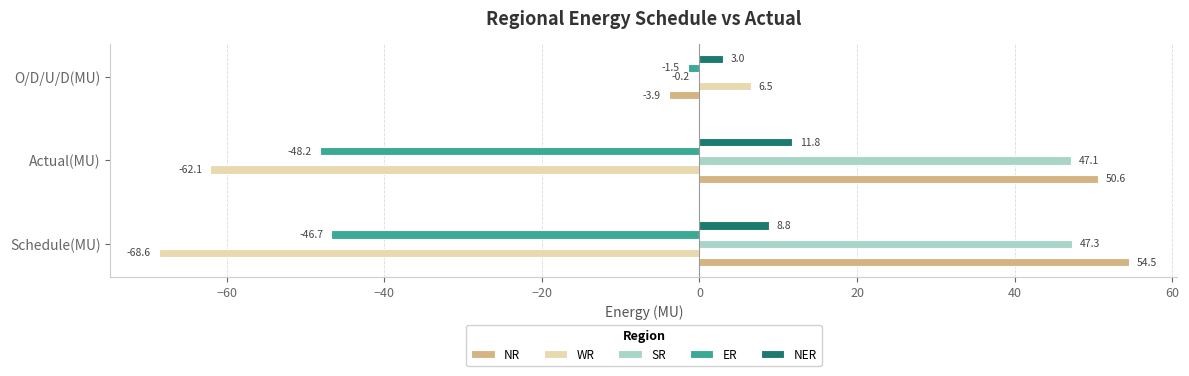

What is the total value across all series at Actual(MU)?

-0.8